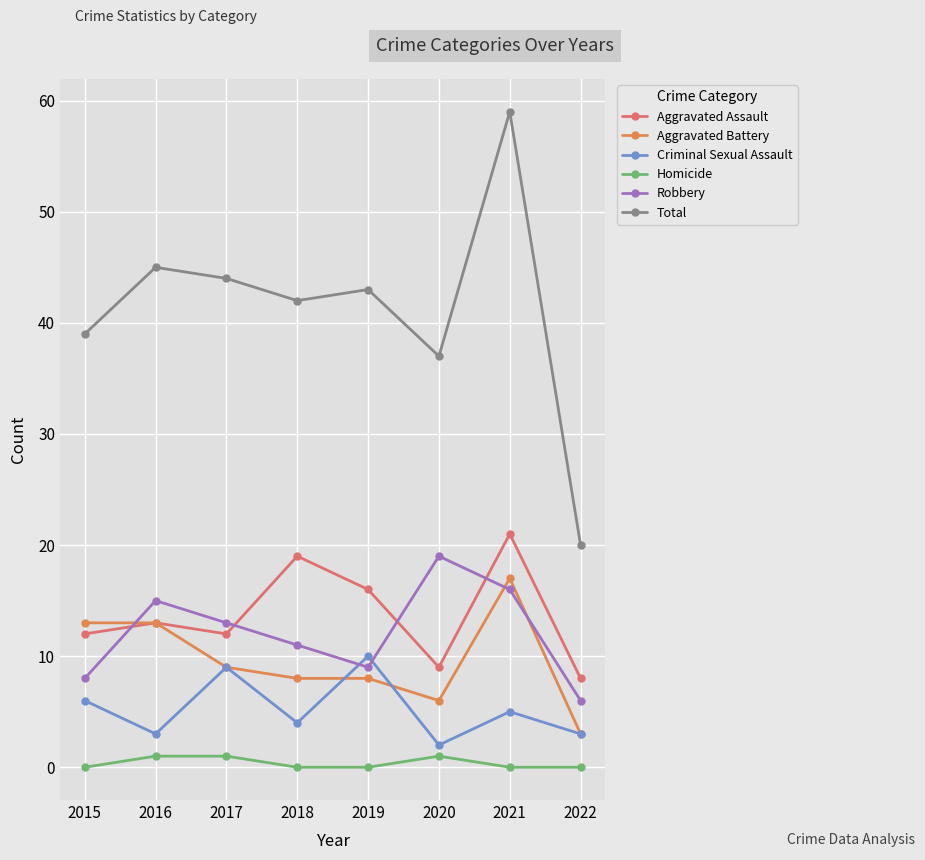

Does the chart display data point markers on the line(s)?

Yes